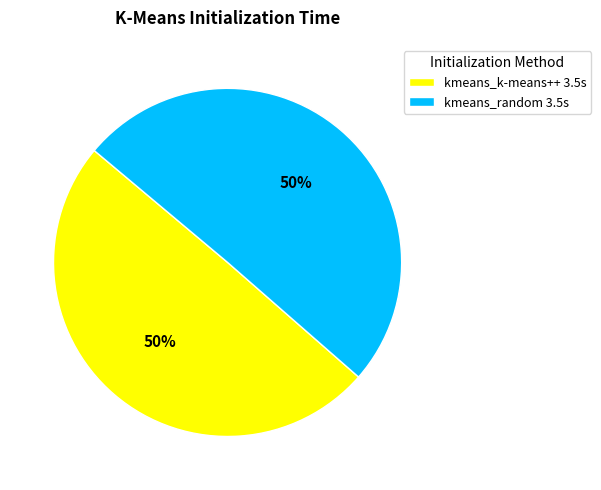

True or false: kmeans_random accounts for 58% of the total.

False